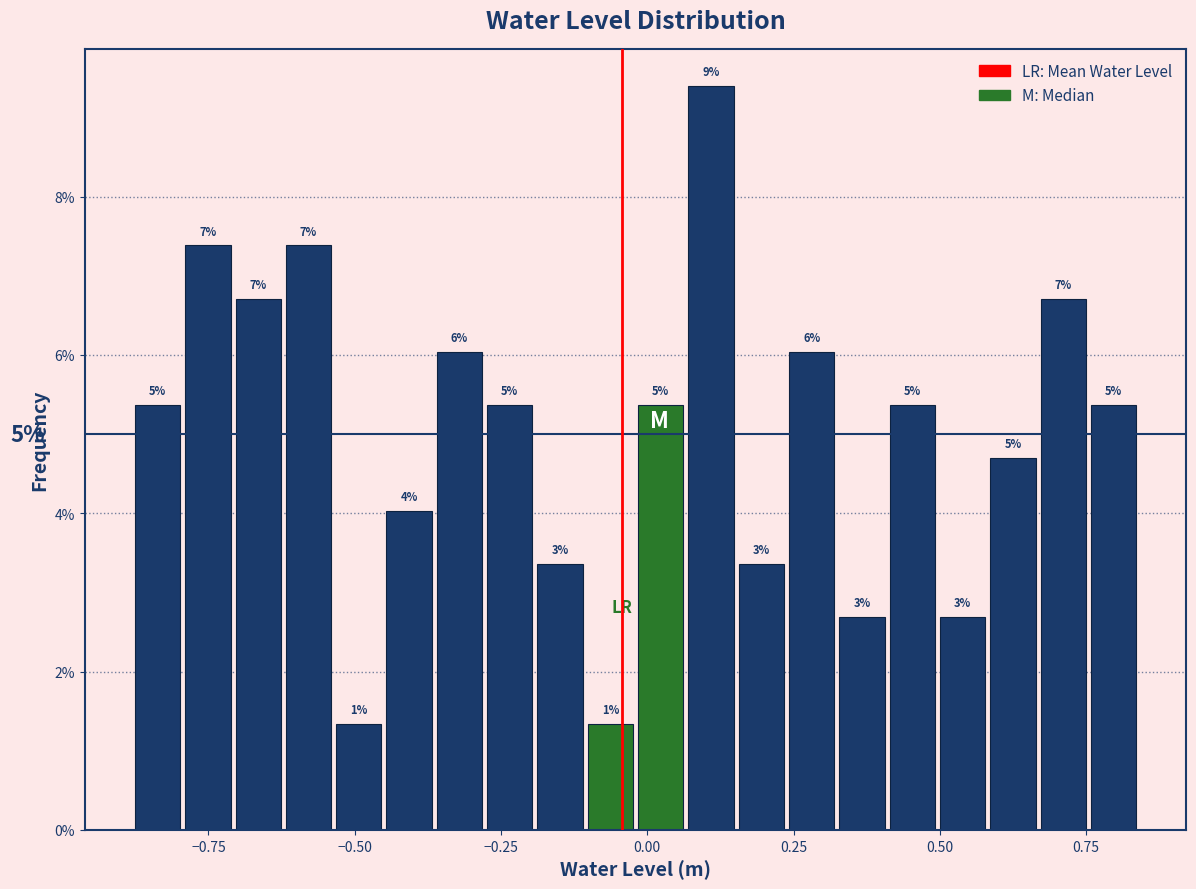

Around what value on the x-axis is the tallest bar? Give the approximate position of its centre, as read against the axis.

0.10